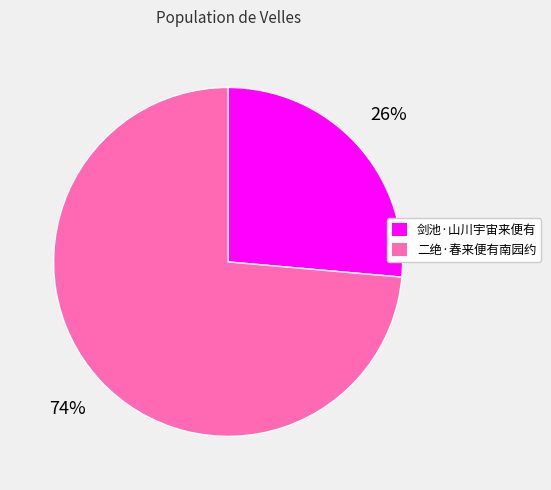

To the nearest percent, what is the combined percentage of 二绝·春来便有南园约 and 剑池·山川宇宙来便有?

100%